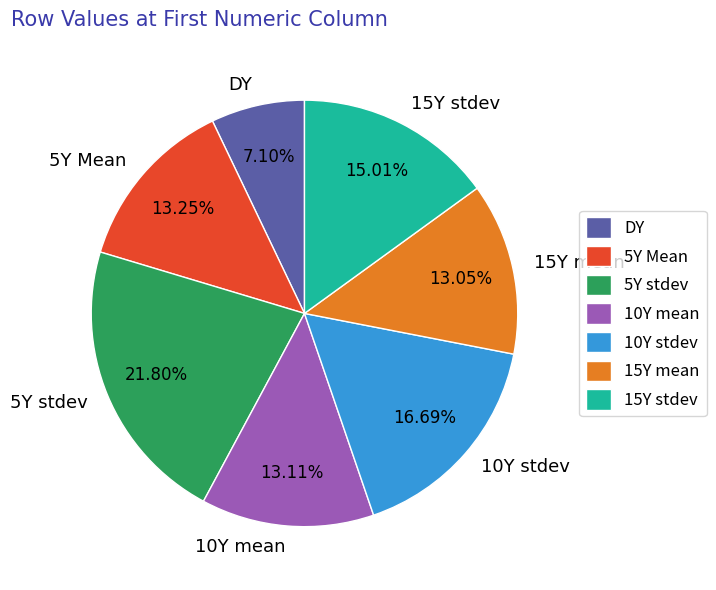

Which has a higher value, 15Y stdev or 5Y Mean?

15Y stdev